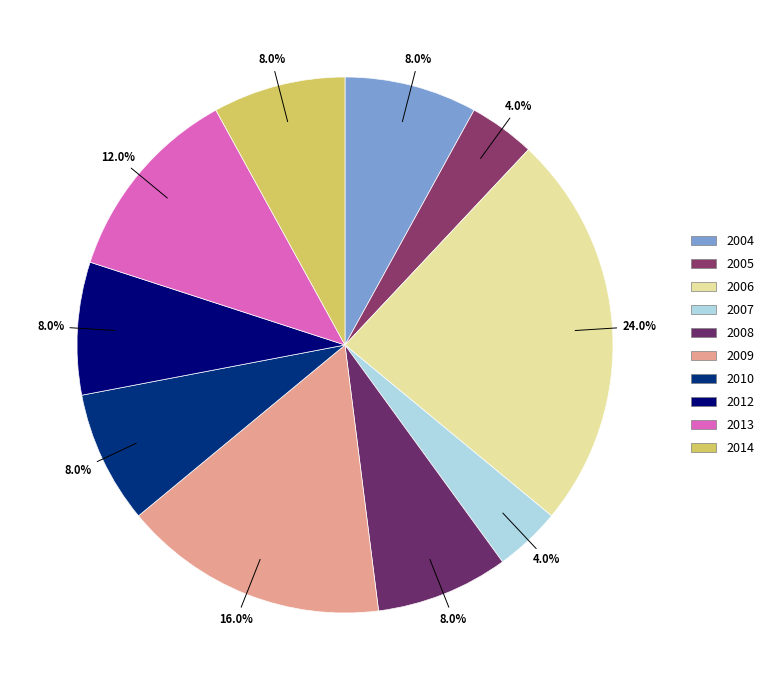

To the nearest percent, what is the combined percentage of 2013 and 2007?

16%